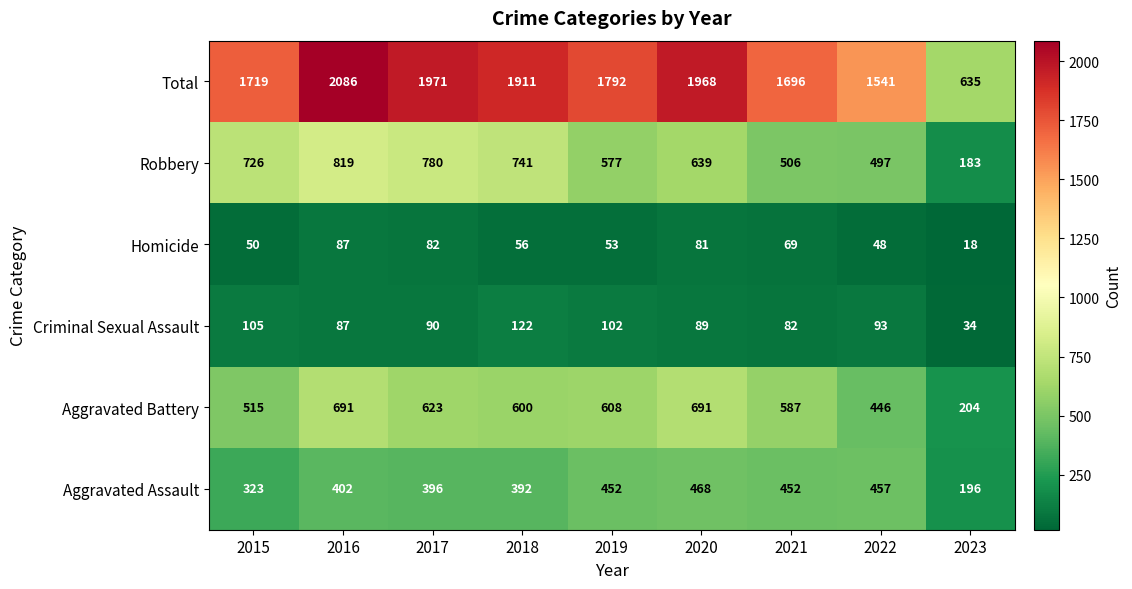

What is the difference between the maximum and minimum values in the Homicide series?

69